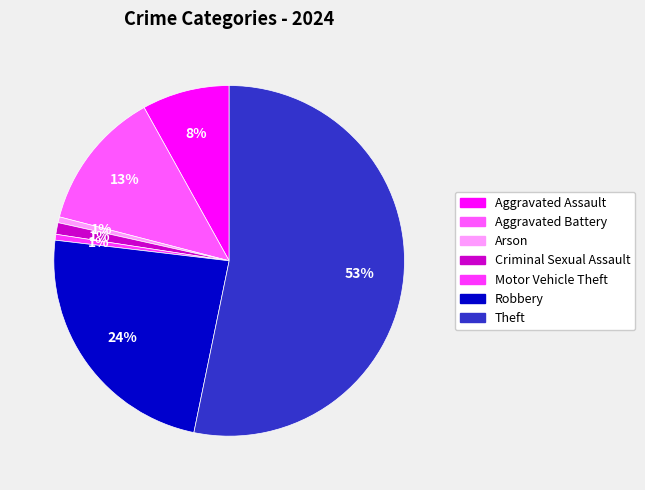

How many slices are in this pie chart?

7